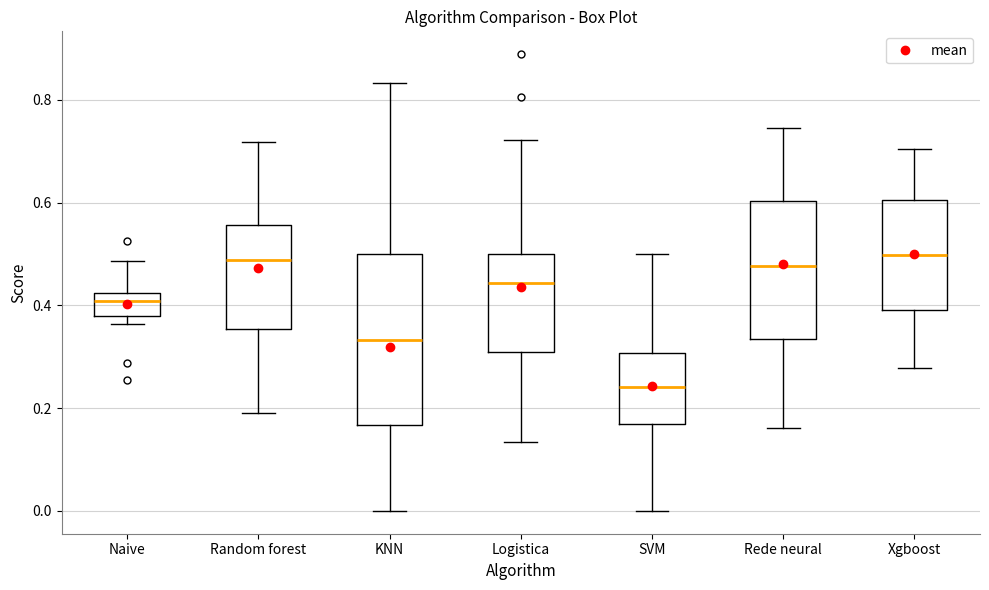

Which box is the tallest, from its lower edge to its upper edge?

KNN